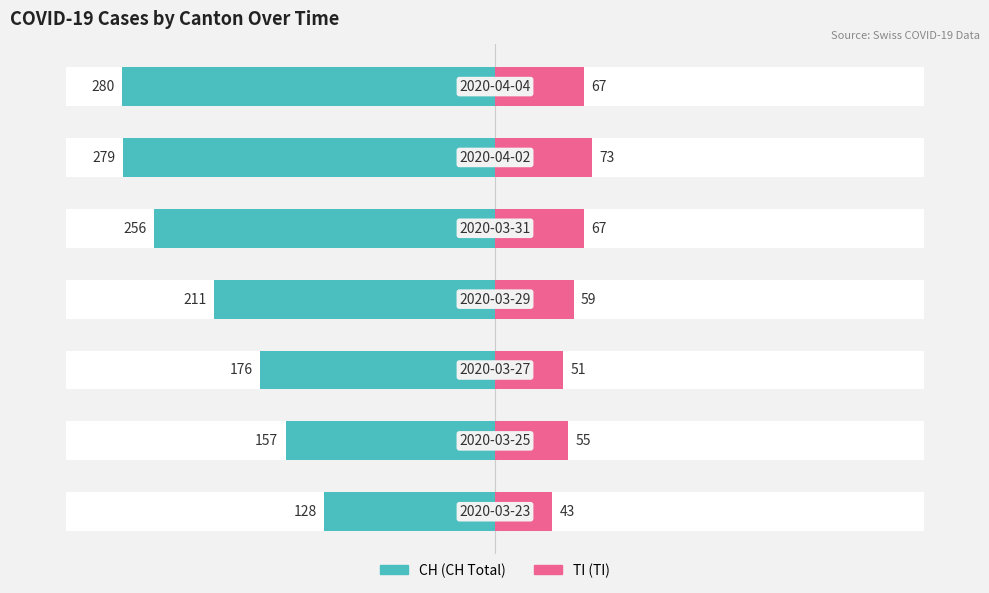

What is the maximum value for TI?

73